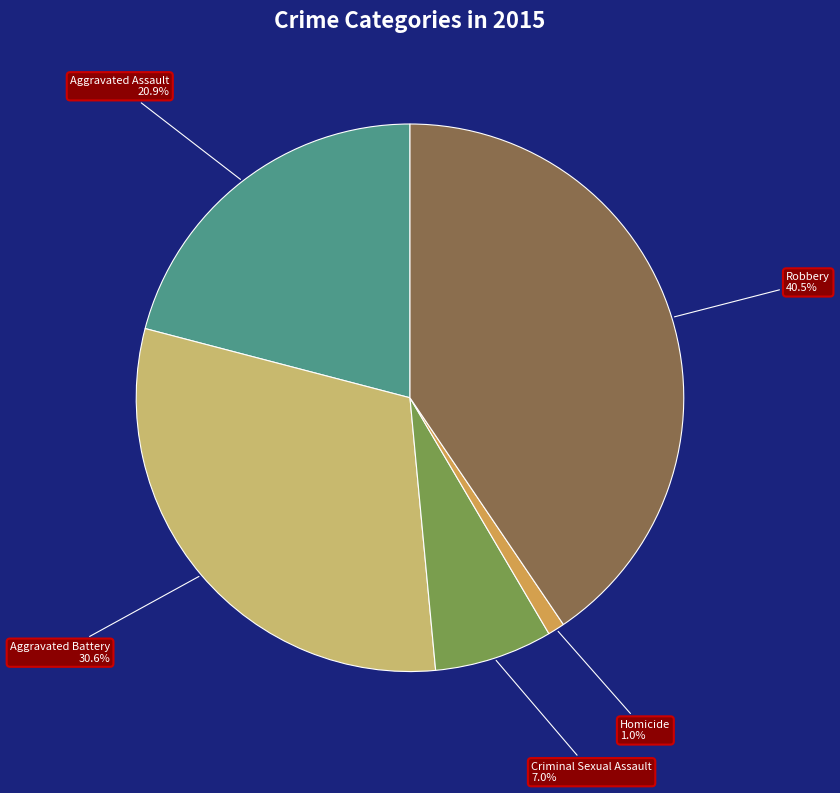

Is there any slice that represents more than half of the pie?

No